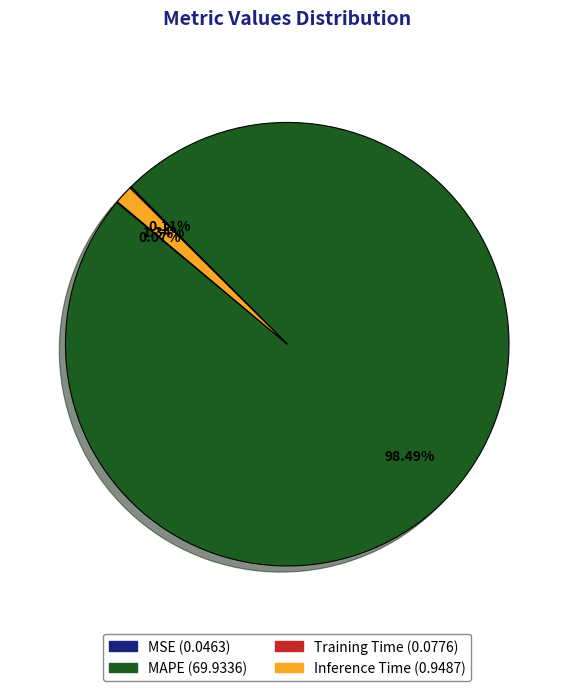

What is the largest slice in the pie chart?

MAPE